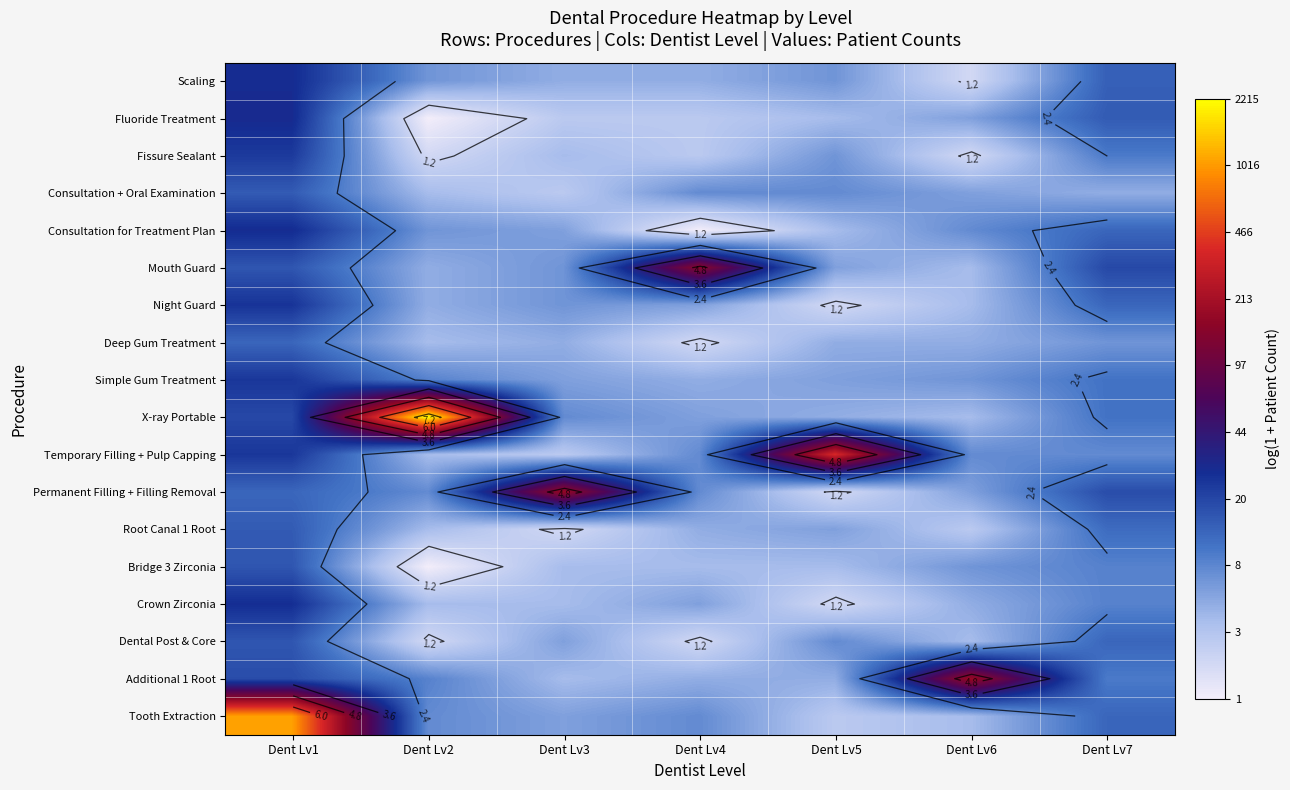

Which category has the lowest value across all series?

Dent Lv2